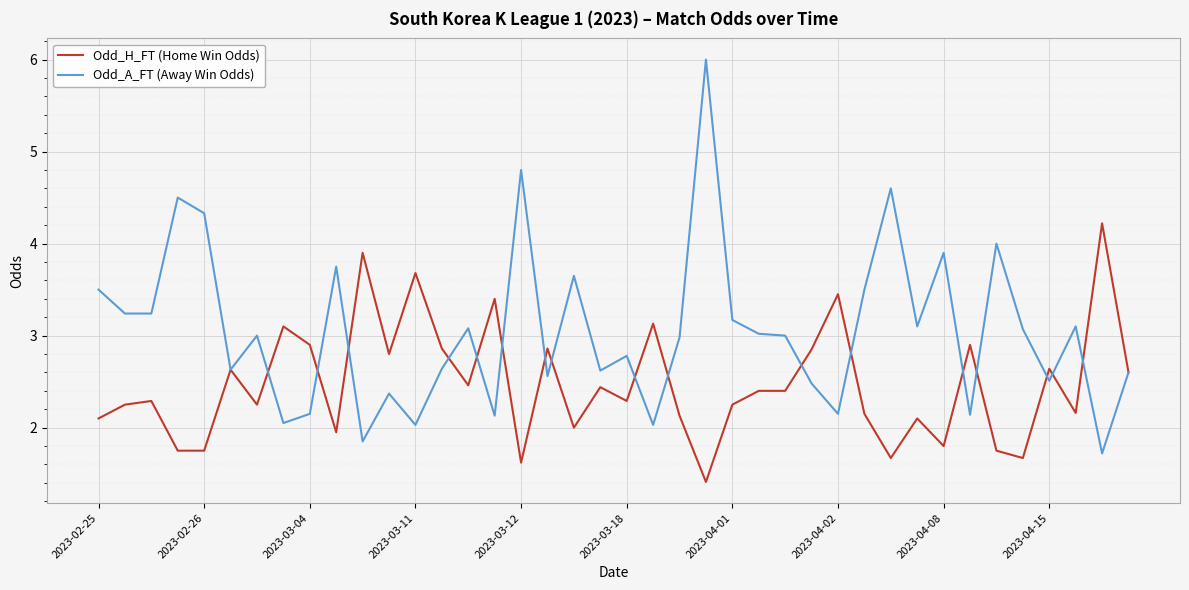

Rank the series by their maximum value, from lowest to highest.

Odd_H_FT (Home Win Odds), Odd_A_FT (Away Win Odds)